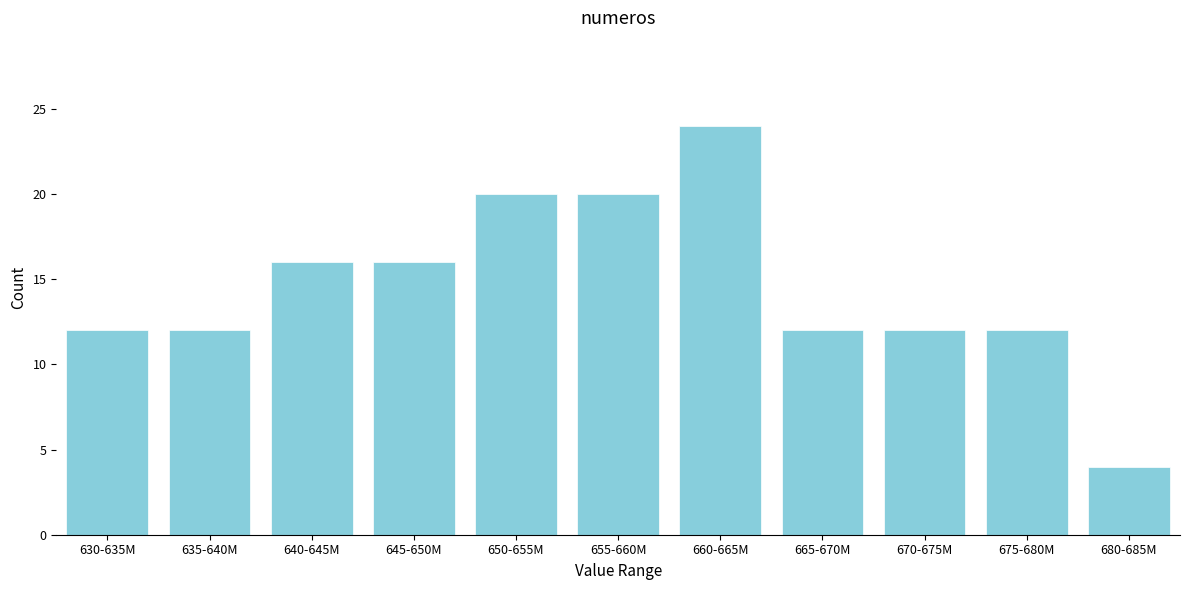

Reading left to right, extract all data points from this chart.

12	12	16	16	20	20	24	12	12	12	4